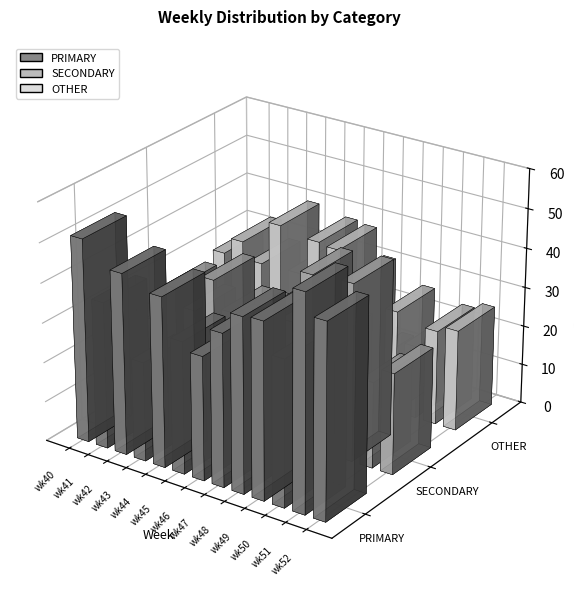

What is the value of the PRIMARY bar at the 6th from the left?

33.3